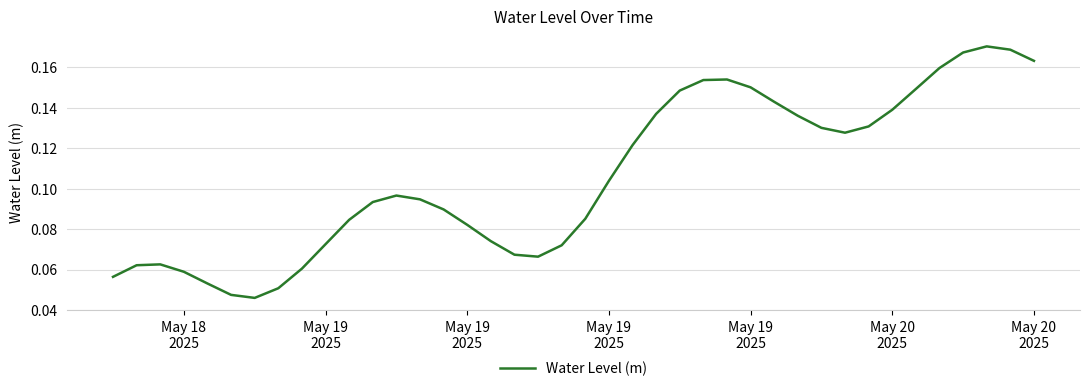

What is the maximum value shown in the chart?

0.2